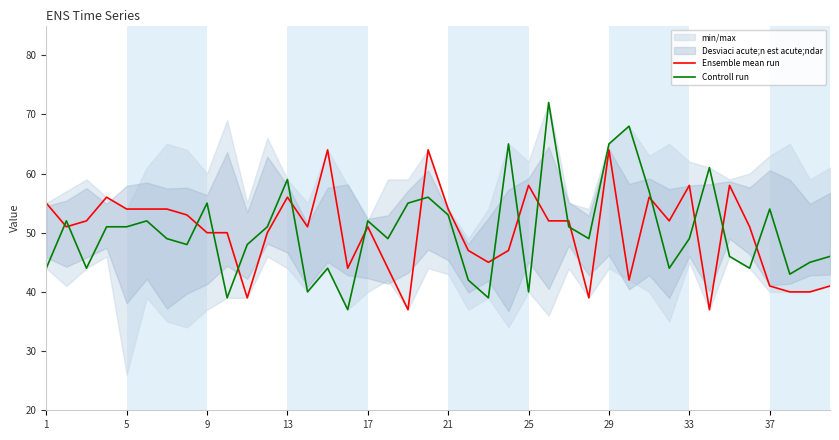

The Ensemble mean run series shows 22 at 21. True or false?

False